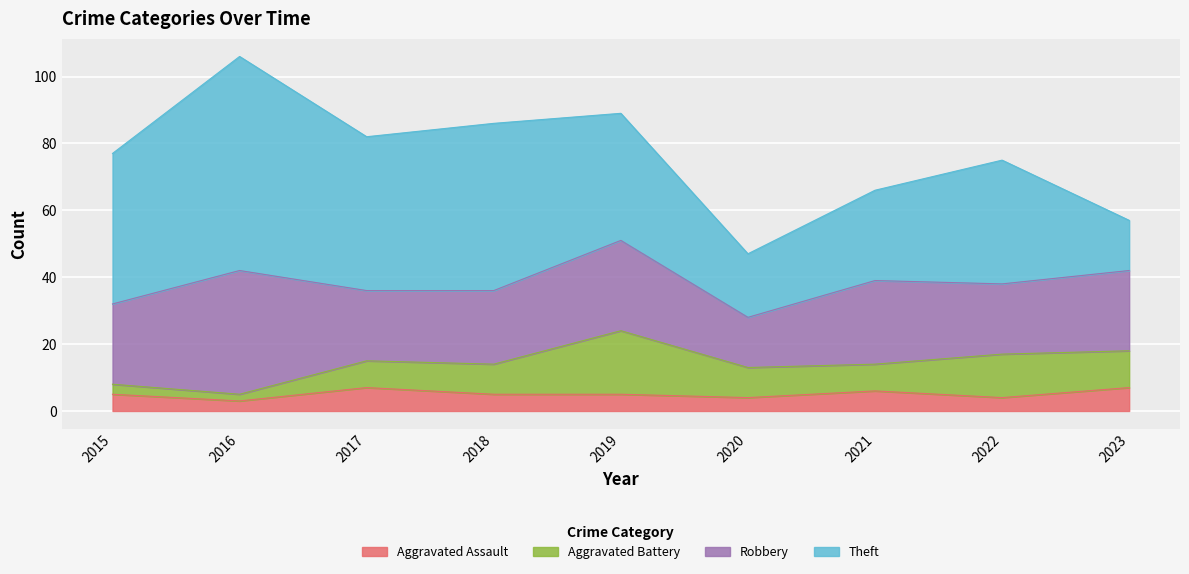

What is the maximum value for Aggravated Assault?

7